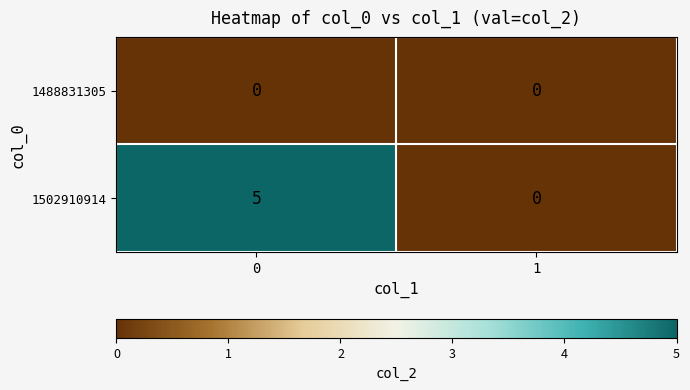

Rank the series by their maximum value, from highest to lowest.

1502910914, 1488831305